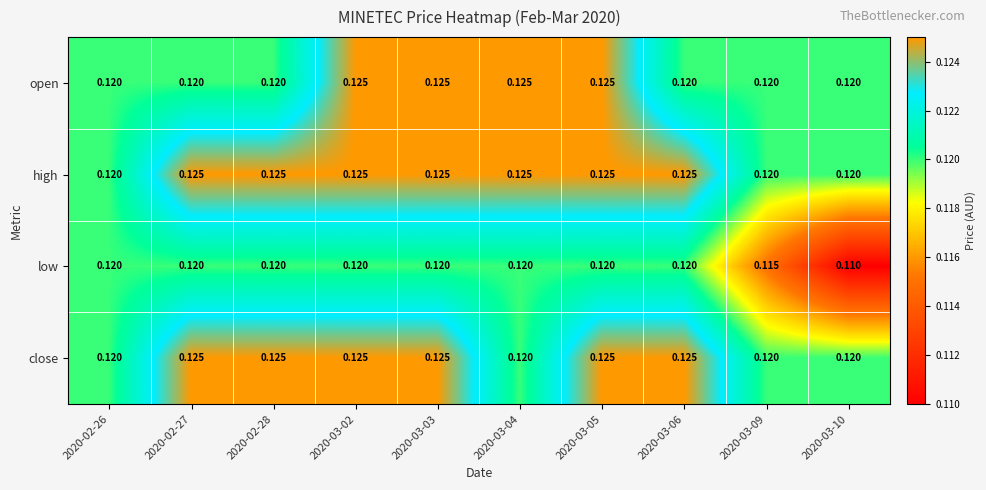

Which series has the widest spread of values?

low